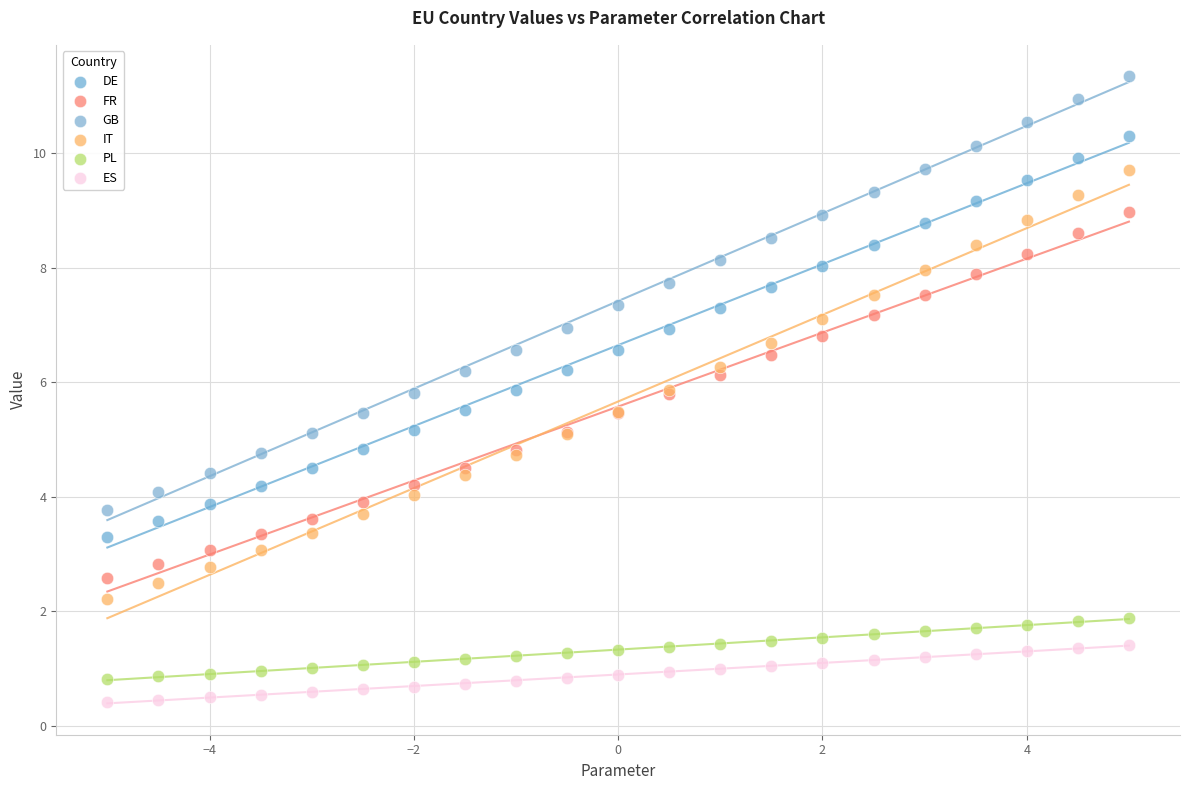

Which series reaches the minimum Y coordinate?

ES